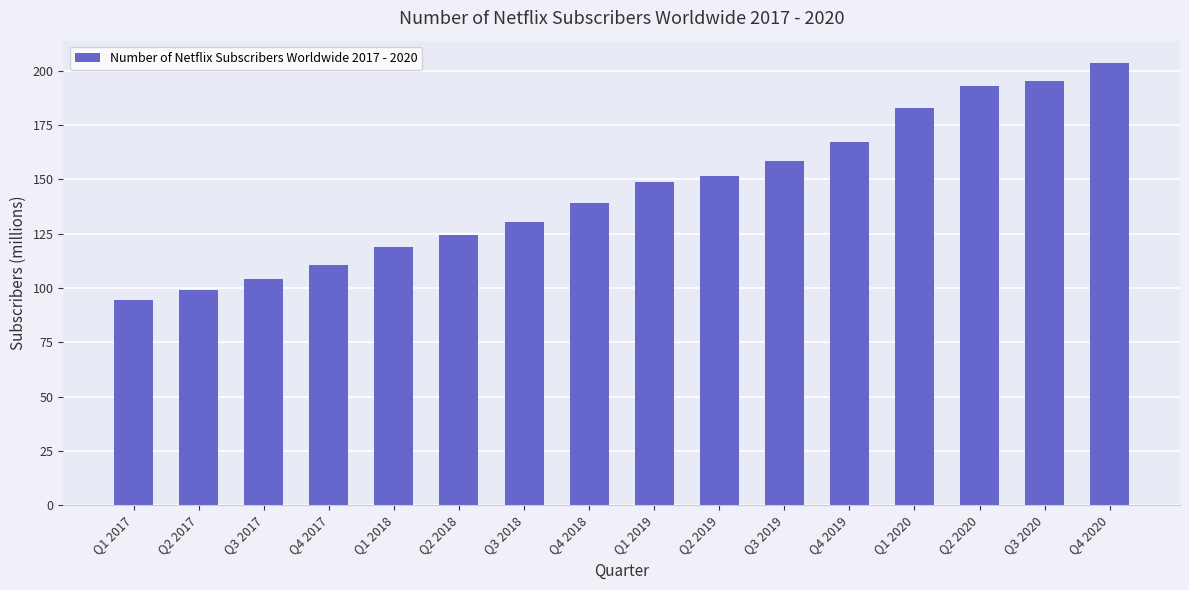

What is the change in value from Q2 2017 to Q1 2020?

+83.8